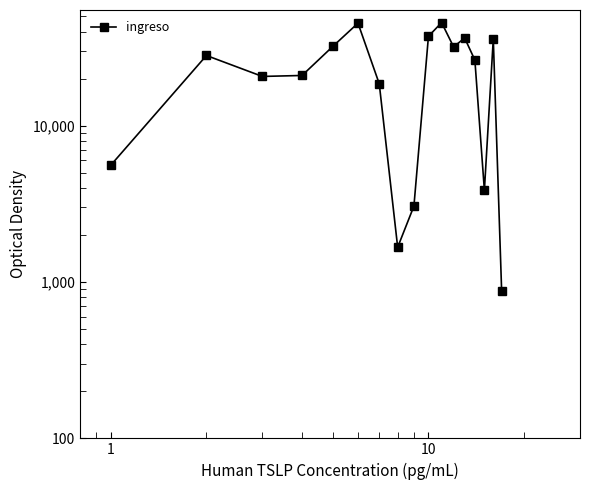

What is the change in value from 10 to 11?

+10976.2